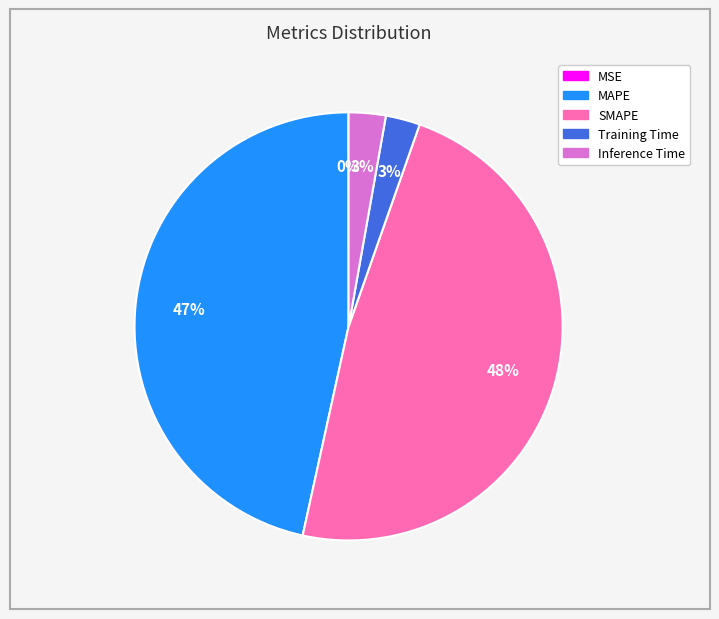

Is it true that MAPE is 58% of the pie?

False